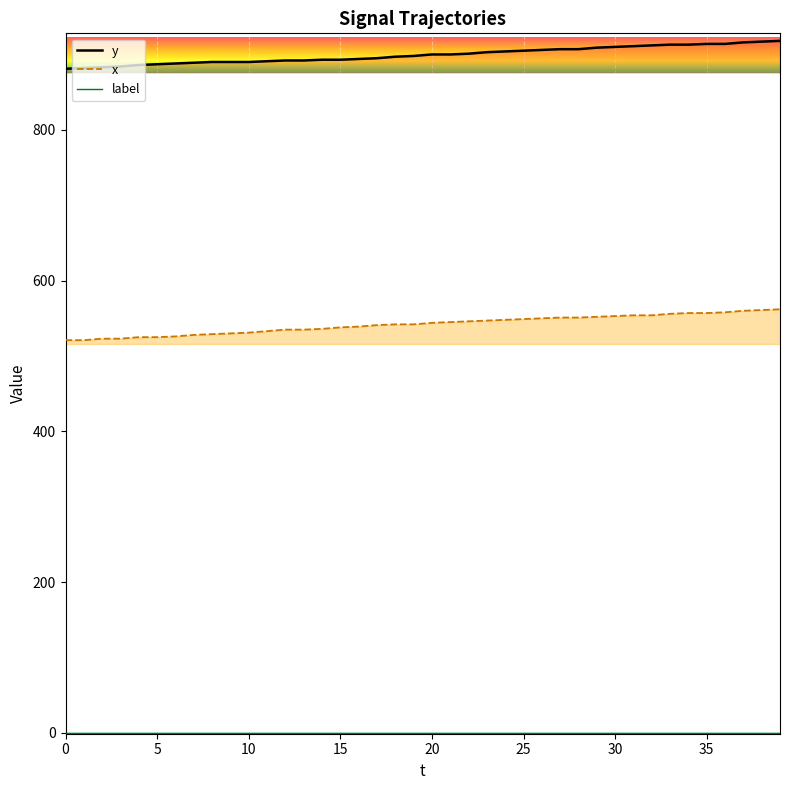

What is the difference between the x values at 16 and 27?

12